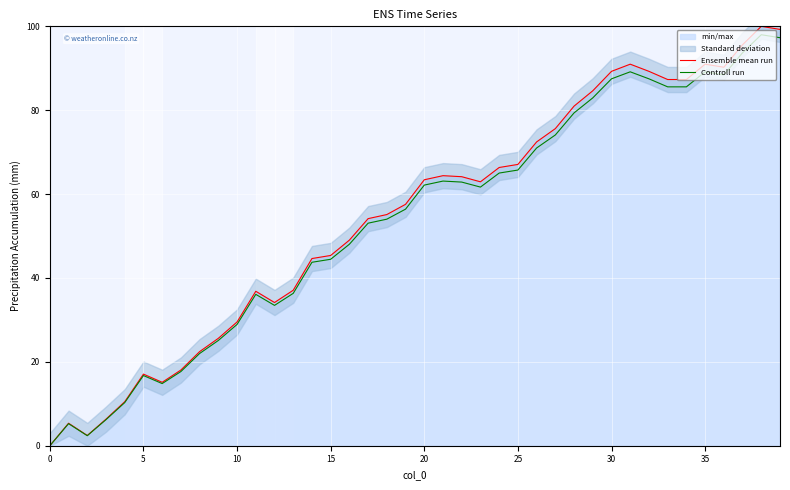

What is the label of the 6th point from the right?

34